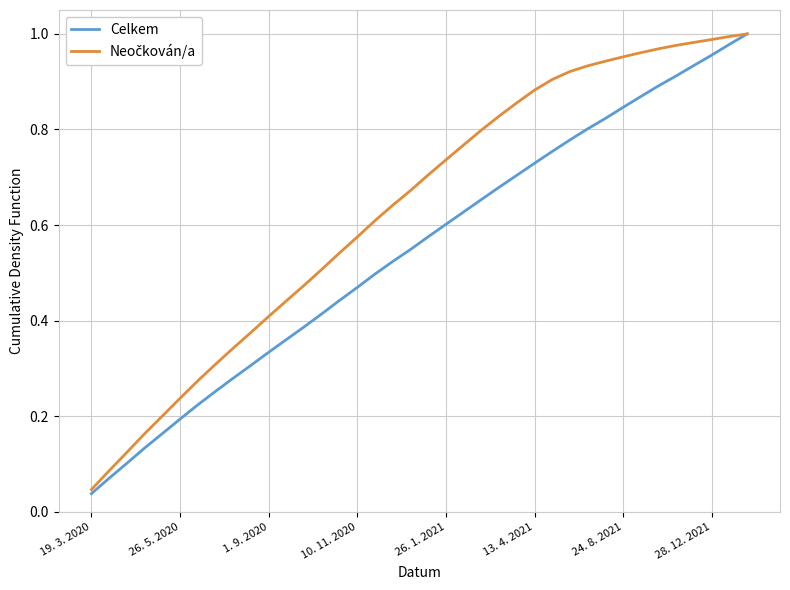

True or false: Celkem has more than 1 interior local peaks.

False